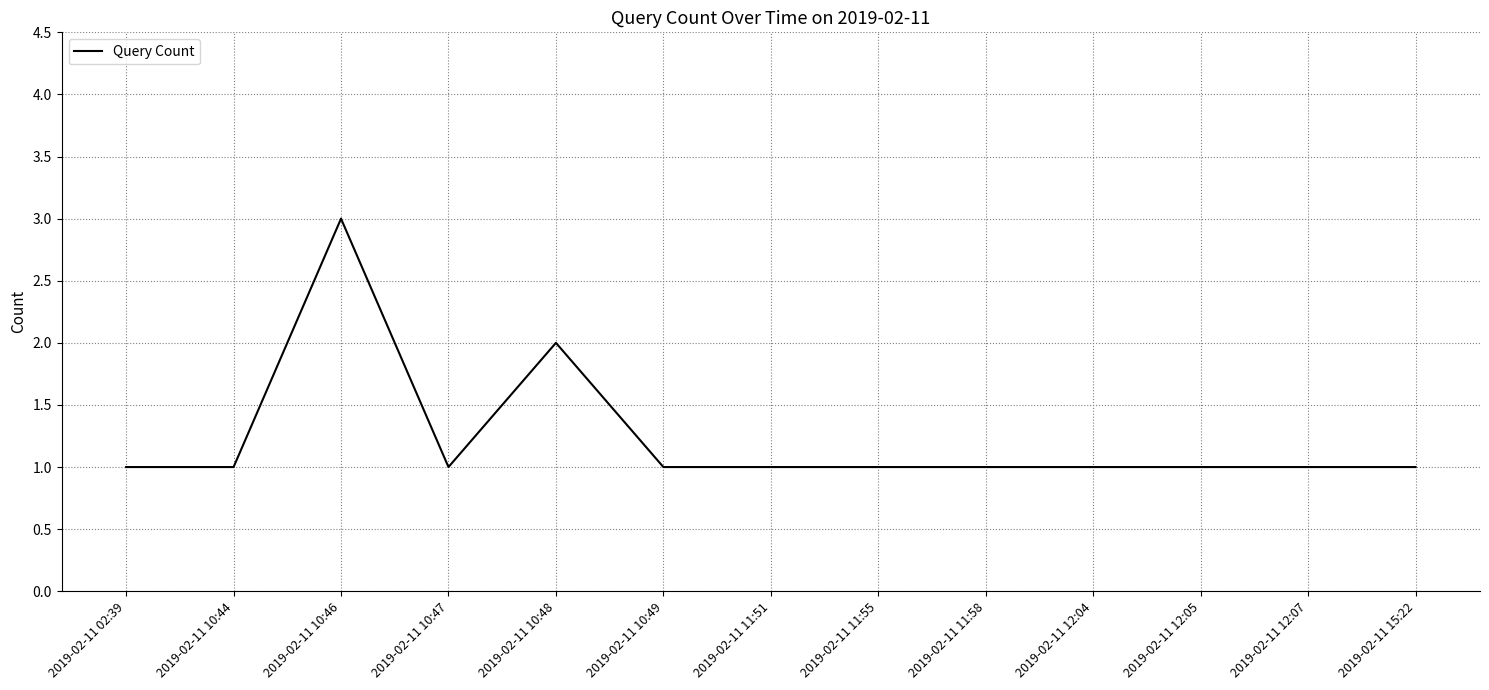

Count the number of categories in the chart.

13